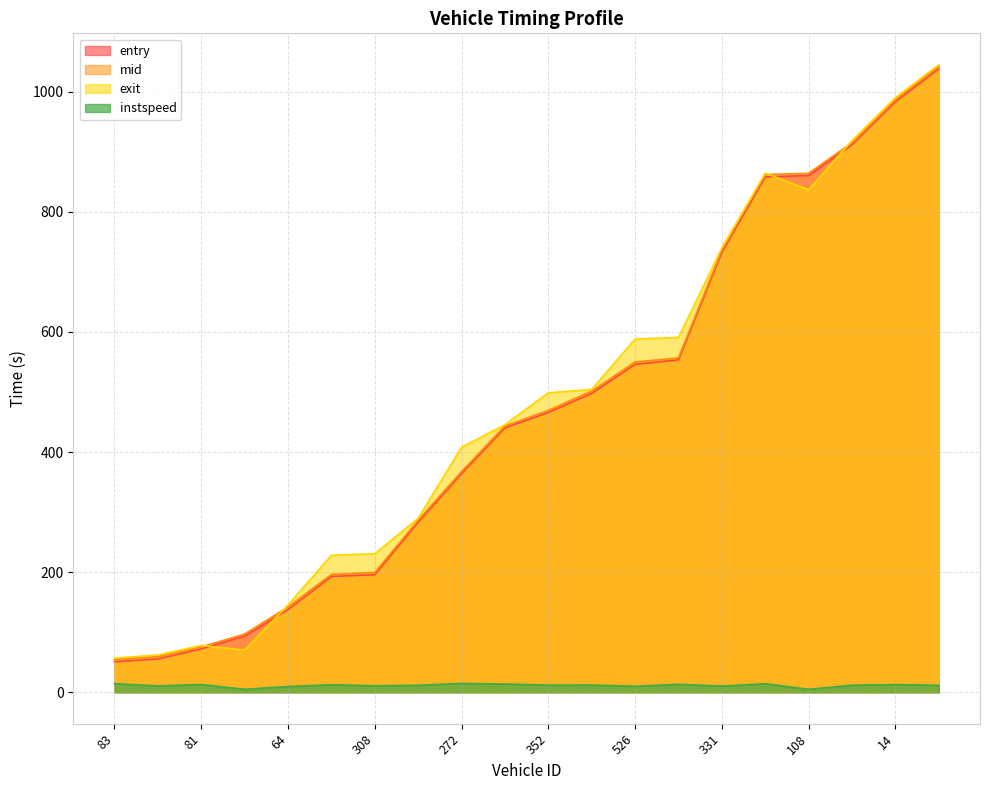

At which category is the sum across all series the highest?

127